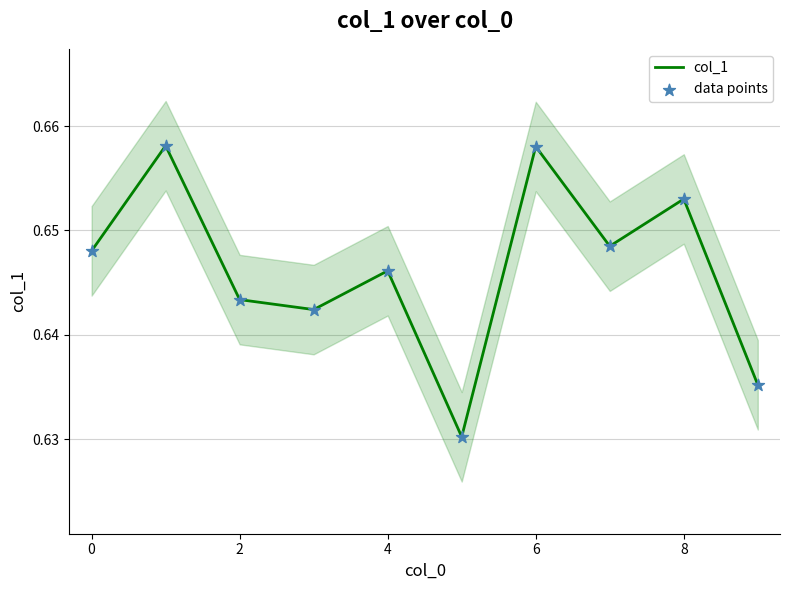

At how many categories does at least one series exceed 0?

10